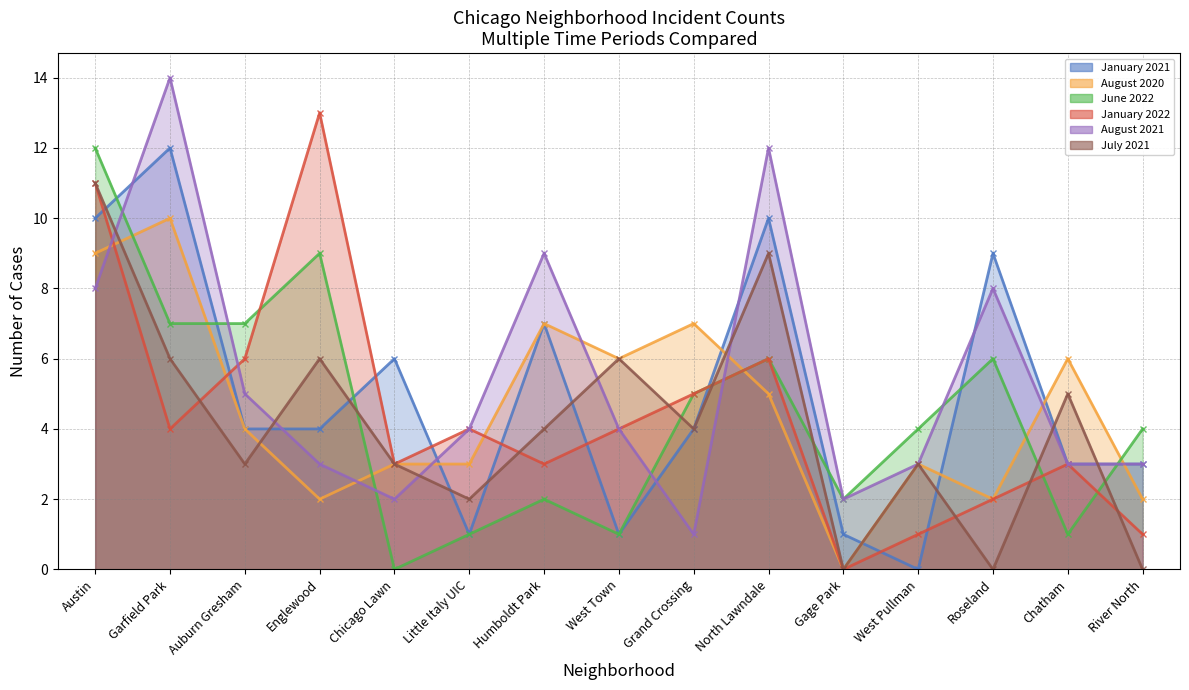

At which category does January 2022 reach its first local peak?

Englewood